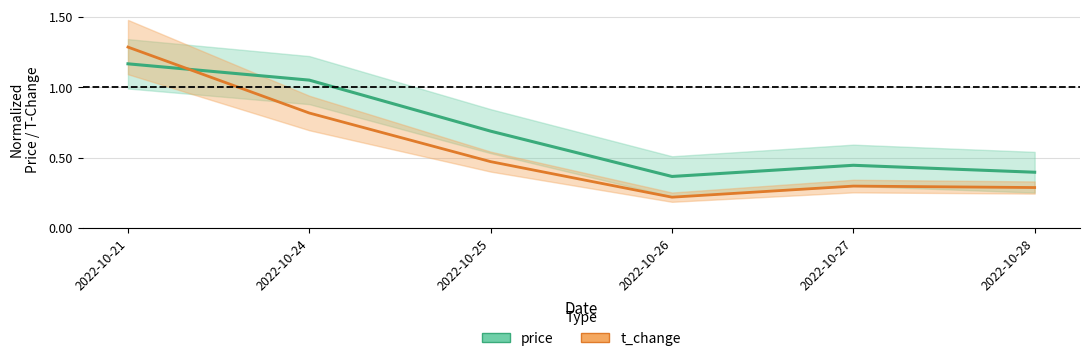

How many distinct data groups are displayed?

2